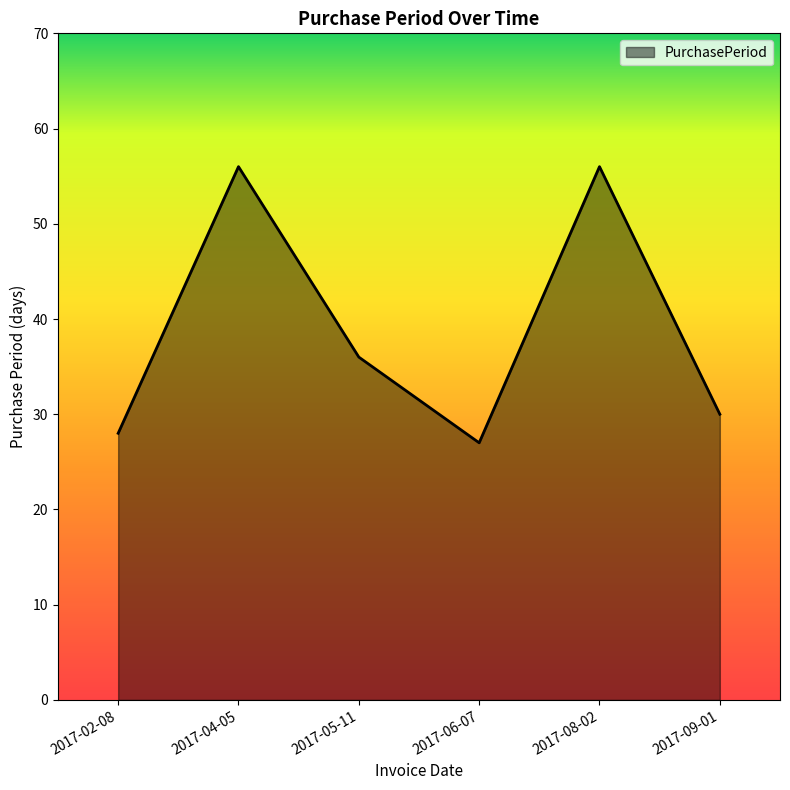

Which category has the lowest value across all series?

2017-06-07